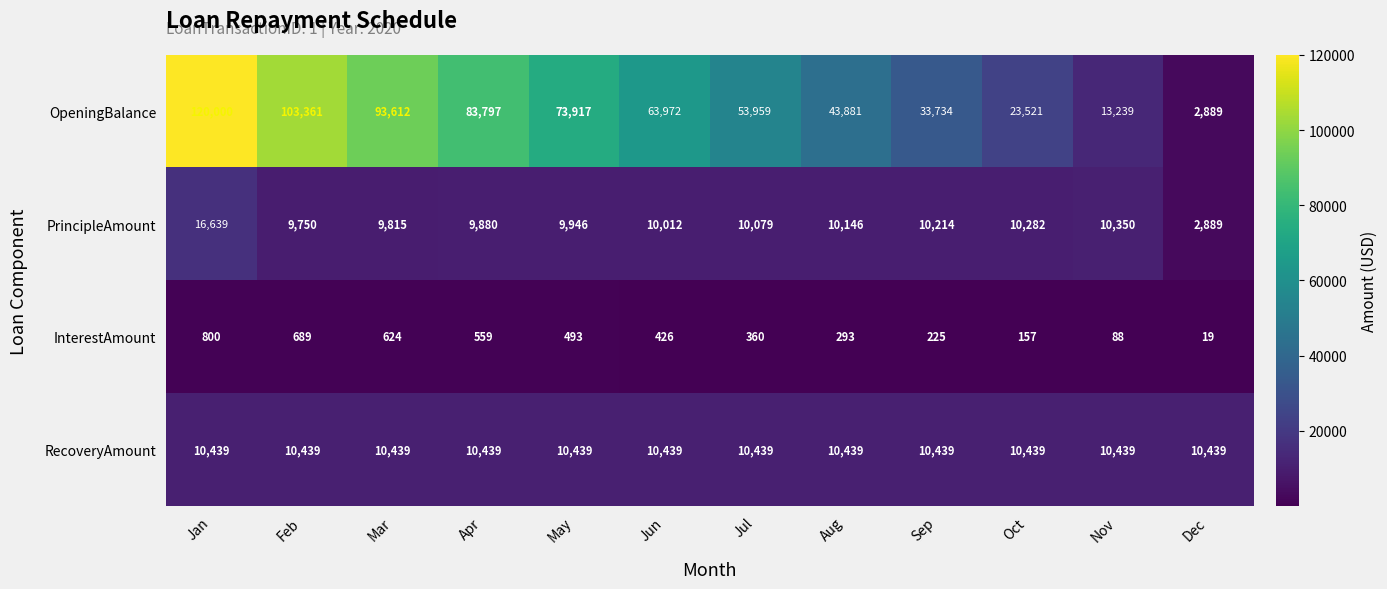

At which label does OpeningBalance first exceed 63972?

Jan